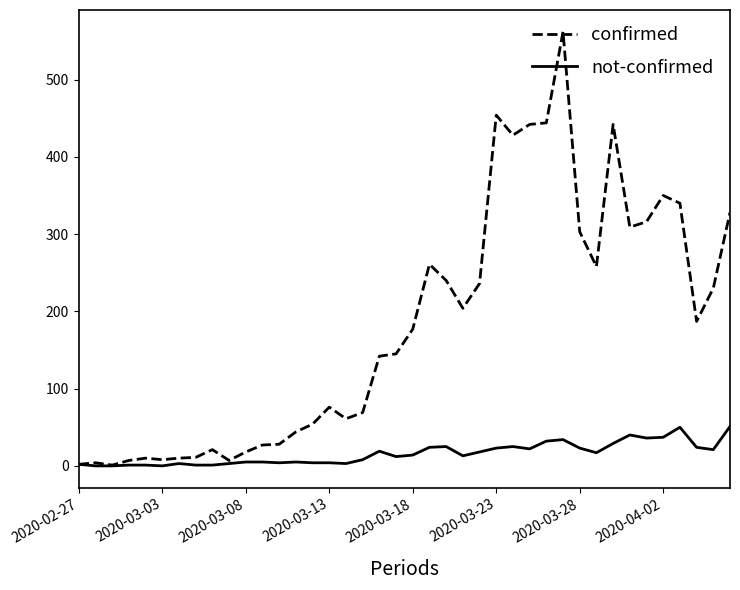

Which series has the largest range (max minus min)?

confirmed